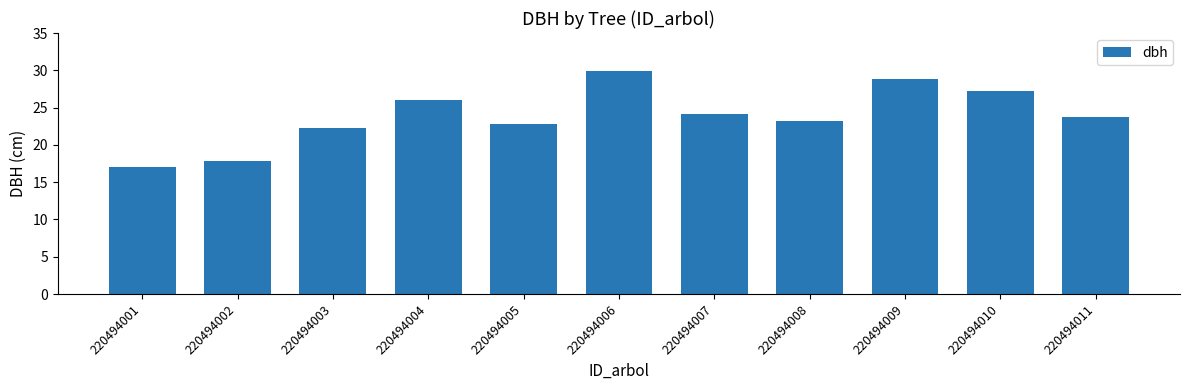

Where does the data first go above 23?

220494004